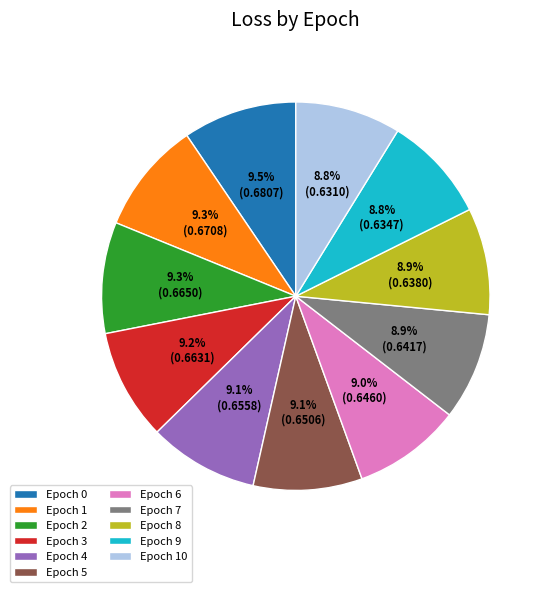

Do Epoch 6 and Epoch 10 together represent more than half of the pie?

No